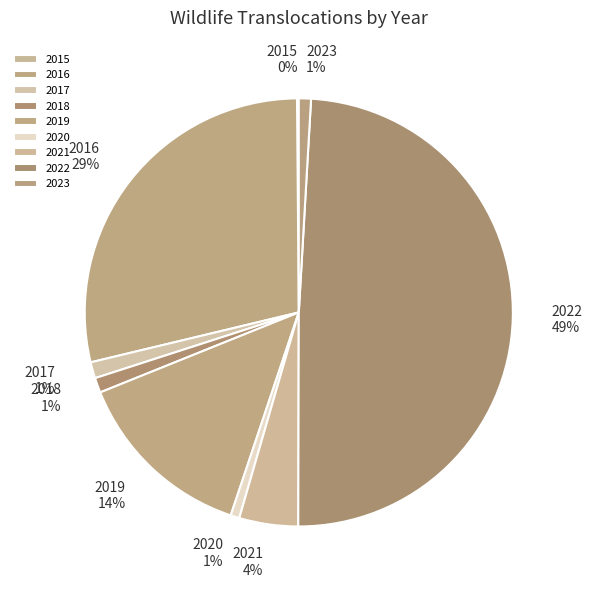

To the nearest percent, what is the difference between the largest and smallest slice percentages?

49%